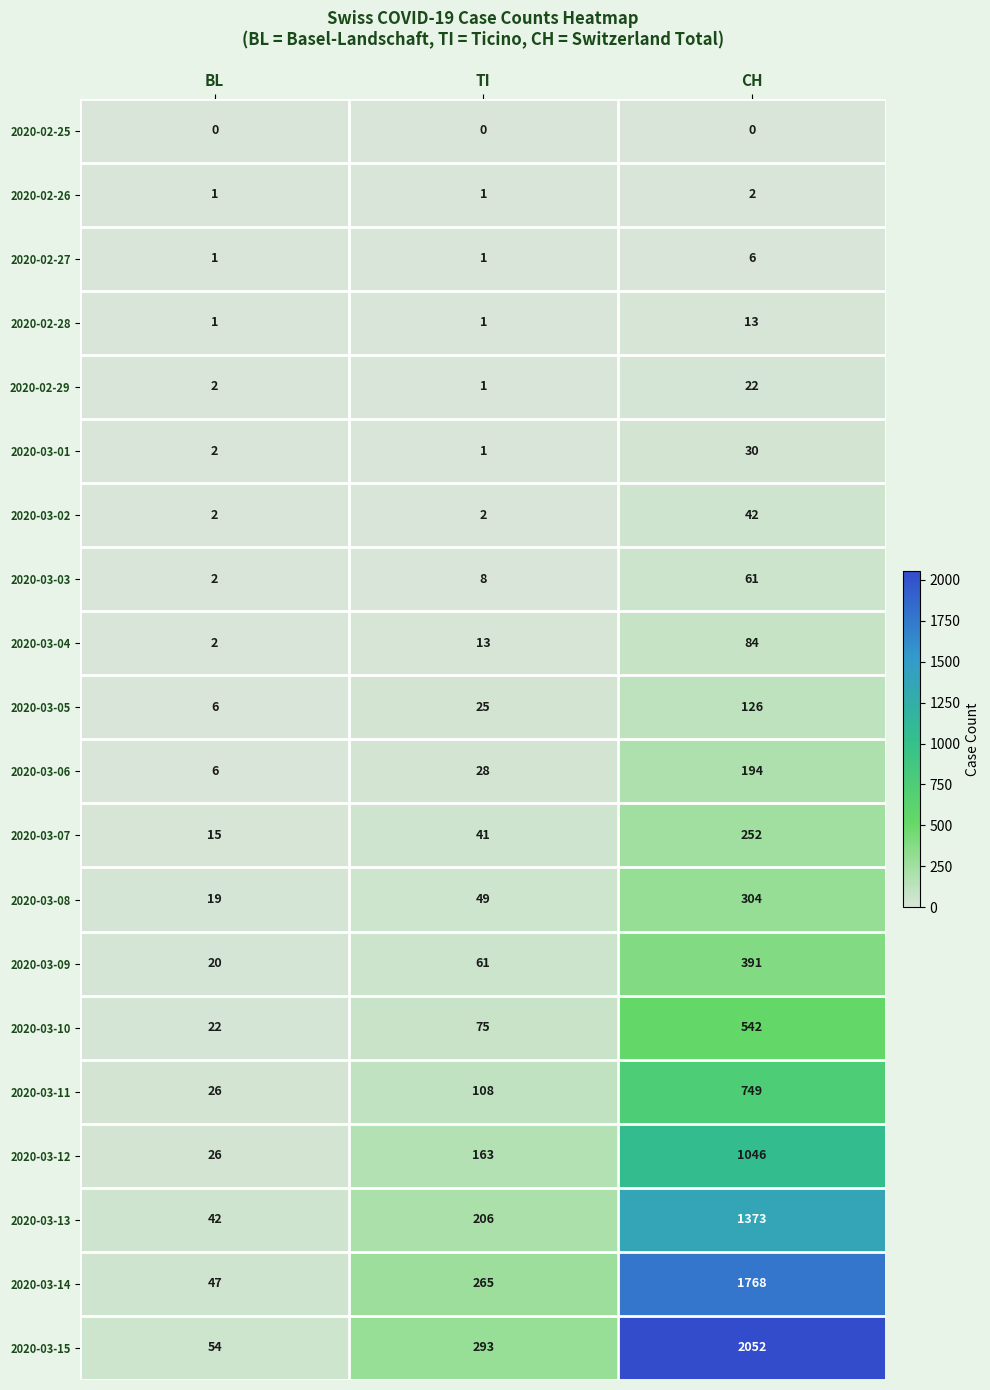

The 2020-03-09 series shows 688 at CH. True or false?

False